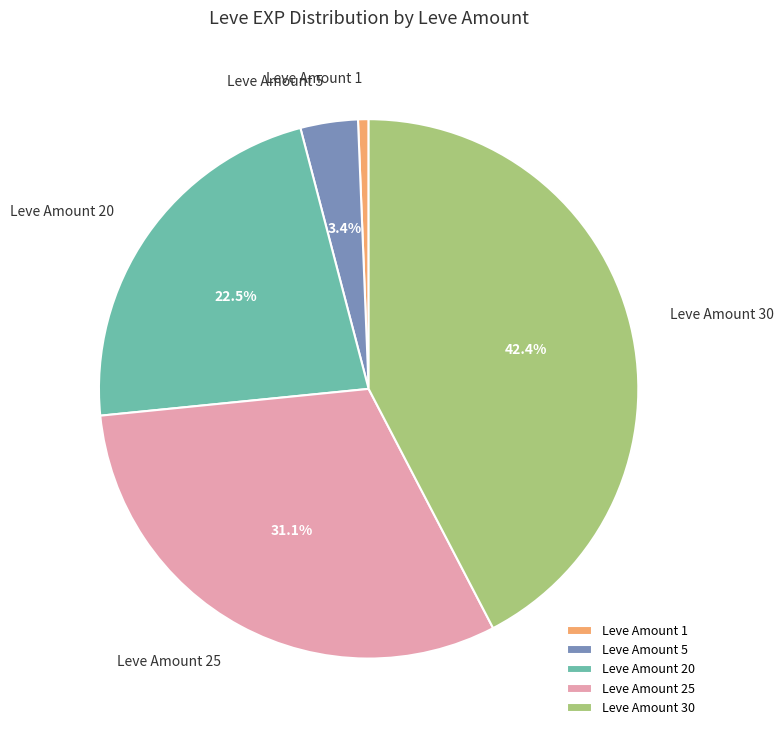

Is there any slice that represents more than half of the pie?

No